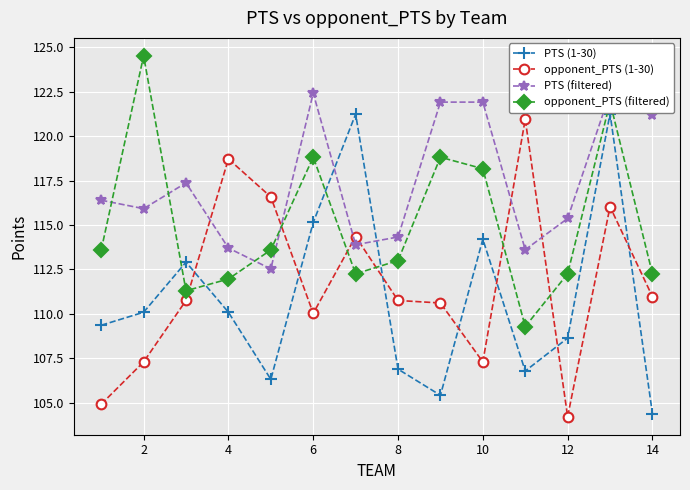

What is the value of the opponent_PTS (1-30) point at the 6th from the left?

110.0